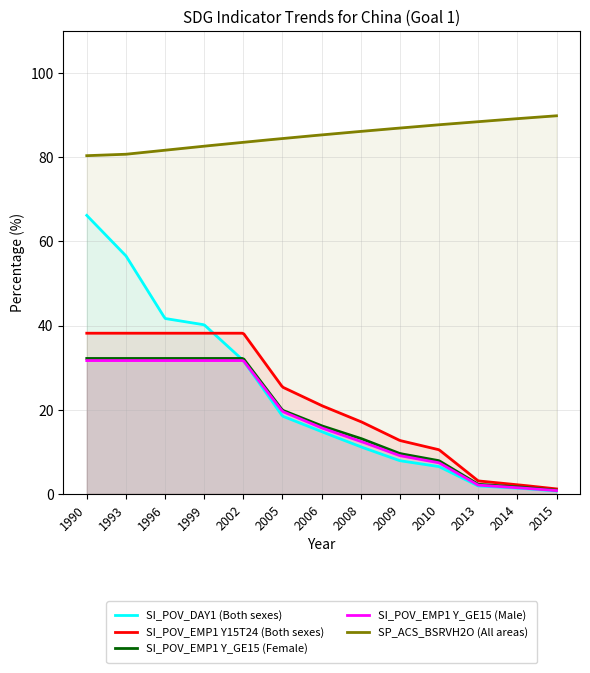

True or false: SI_POV_EMP1 Y15T24 (Both sexes) has more than 2 interior local peaks.

False